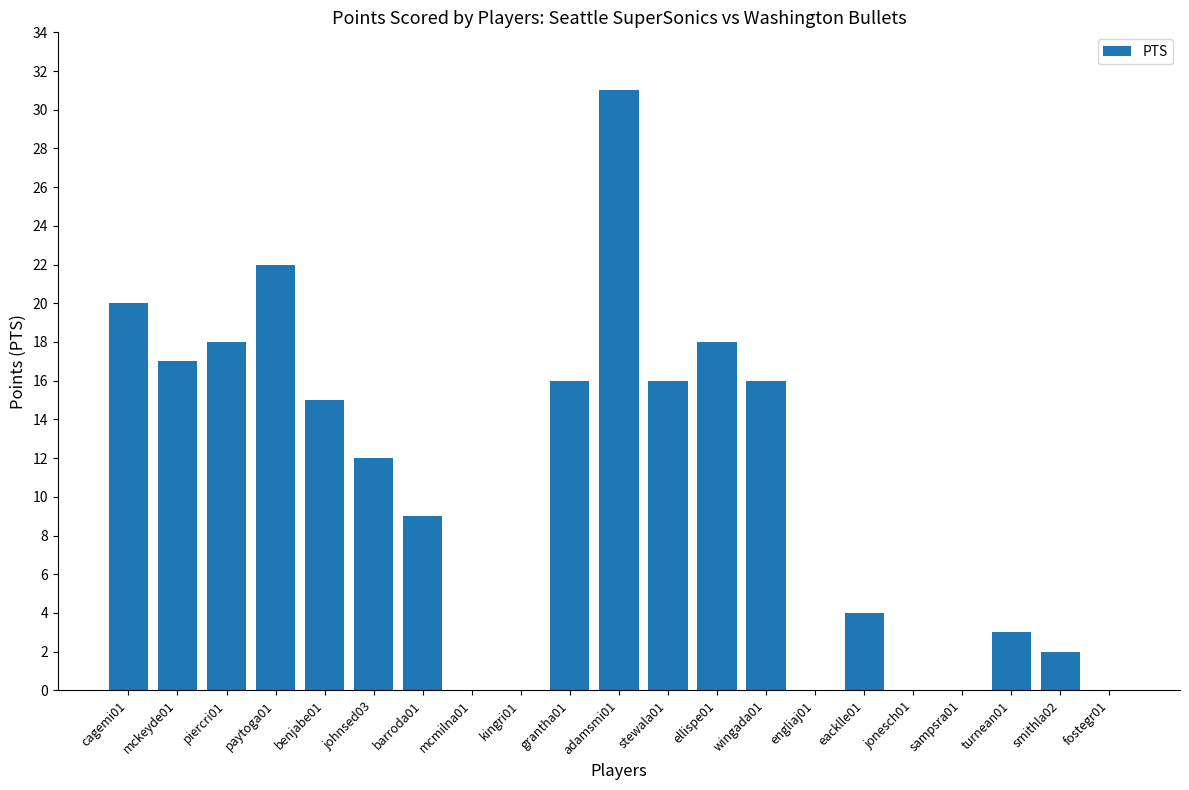

What is the sum of all values?

219